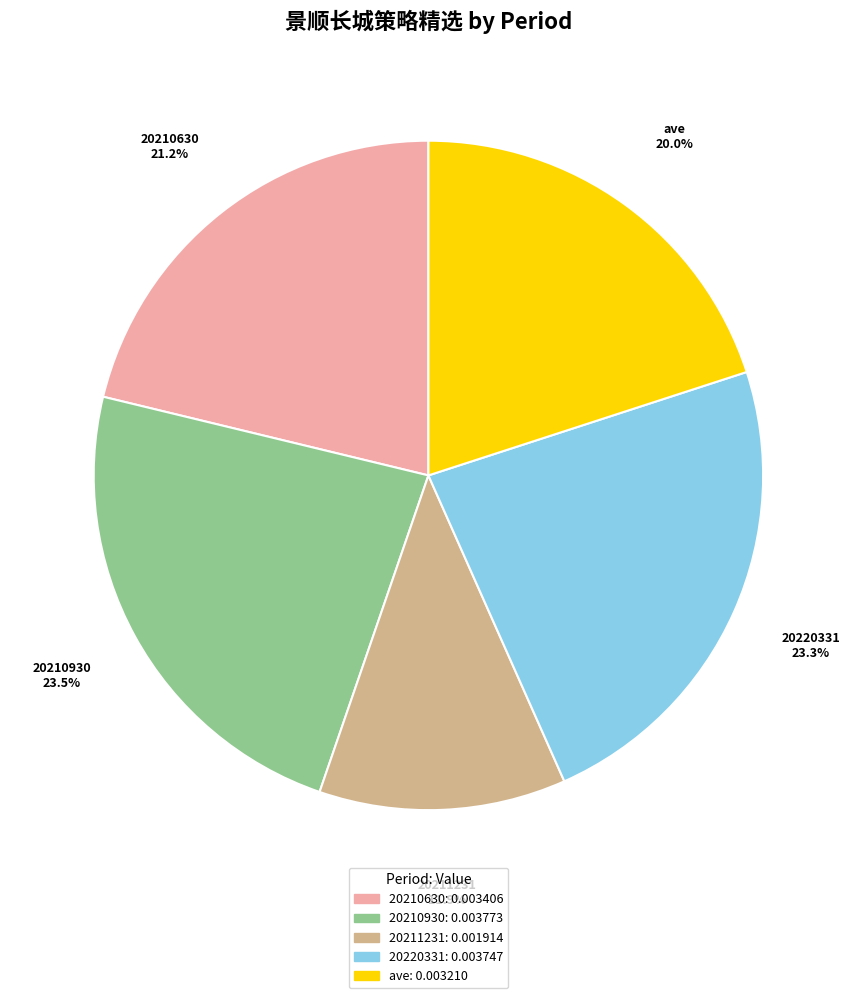

To the nearest percent, what percentage of the pie is 20210630?

21%